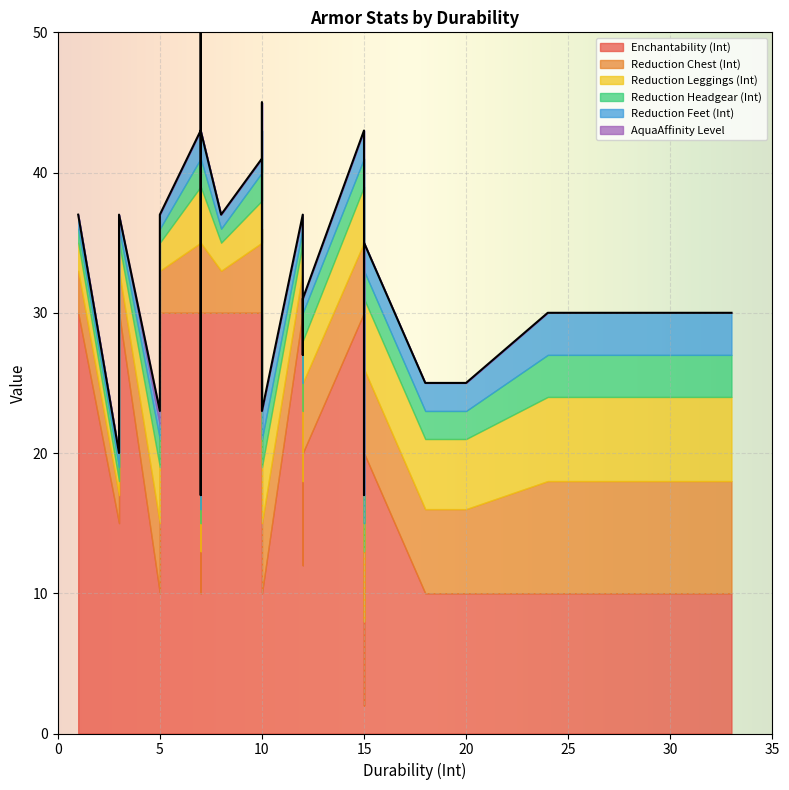

Which series has the largest total across all categories?

Enchantability (Int)